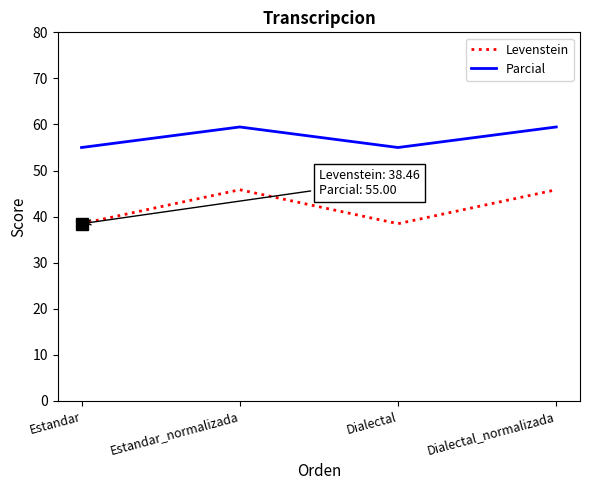

How many values in the Levenstein series exceed 45?

2